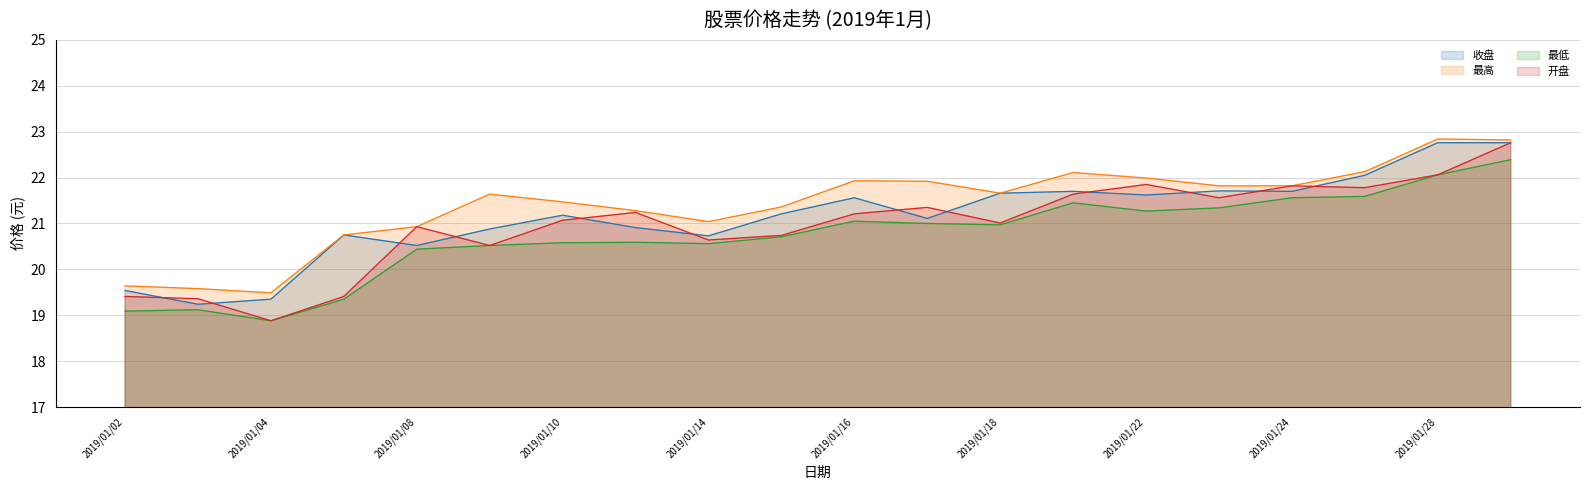

Reading left to right, what are all the values shown in this chart?

收盘: 2019/01/02=19.5	2019/01/03=19.2	2019/01/04=19.4	2019/01/07=20.8	2019/01/08=20.5	2019/01/09=20.9	2019/01/10=21.2	2019/01/11=20.9	2019/01/14=20.7	2019/01/15=21.2	2019/01/16=21.6	2019/01/17=21.1	2019/01/18=21.7	2019/01/21=21.7	2019/01/22=21.6	2019/01/23=21.7	2019/01/24=21.7	2019/01/25=22.1	2019/01/28=22.8	2019/01/29=22.8
最高: 2019/01/02=19.6	2019/01/03=19.6	2019/01/04=19.5	2019/01/07=20.8	2019/01/08=20.9	2019/01/09=21.6	2019/01/10=21.5	2019/01/11=21.3	2019/01/14=21.0	2019/01/15=21.4	2019/01/16=21.9	2019/01/17=21.9	2019/01/18=21.7	2019/01/21=22.1	2019/01/22=22.0	2019/01/23=21.8	2019/01/24=21.8	2019/01/25=22.1	2019/01/28=22.8	2019/01/29=22.8
最低: 2019/01/02=19.1	2019/01/03=19.1	2019/01/04=18.9	2019/01/07=19.4	2019/01/08=20.4	2019/01/09=20.5	2019/01/10=20.6	2019/01/11=20.6	2019/01/14=20.6	2019/01/15=20.7	2019/01/16=21.1	2019/01/17=21.0	2019/01/18=21.0	2019/01/21=21.4	2019/01/22=21.3	2019/01/23=21.3	2019/01/24=21.6	2019/01/25=21.6	2019/01/28=22.1	2019/01/29=22.4
开盘: 2019/01/02=19.4	2019/01/03=19.4	2019/01/04=18.9	2019/01/07=19.4	2019/01/08=20.9	2019/01/09=20.5	2019/01/10=21.1	2019/01/11=21.2	2019/01/14=20.6	2019/01/15=20.7	2019/01/16=21.2	2019/01/17=21.4	2019/01/18=21.0	2019/01/21=21.6	2019/01/22=21.9	2019/01/23=21.6	2019/01/24=21.8	2019/01/25=21.8	2019/01/28=22.1	2019/01/29=22.8